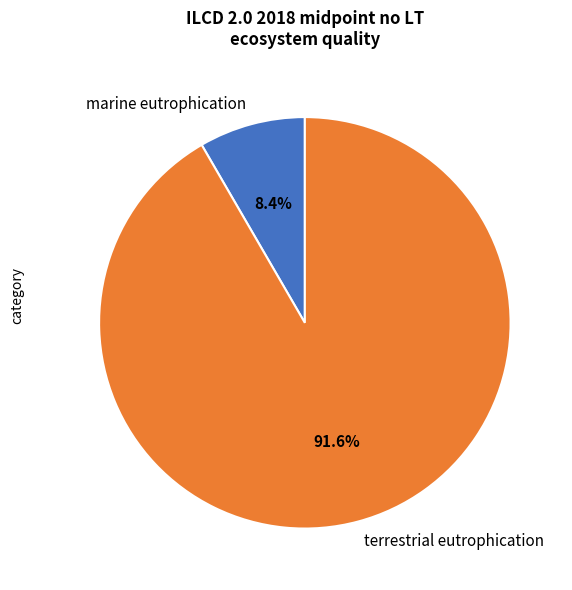

Is the sum of marine eutrophication and terrestrial eutrophication greater than half?

Yes